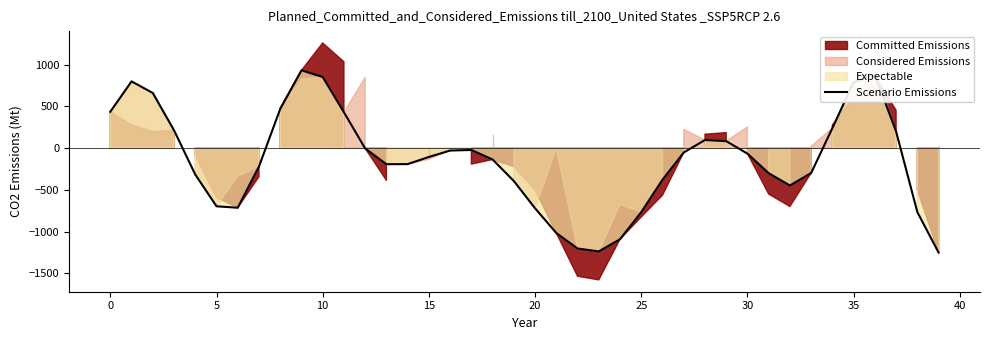

How many lines are shown in the chart?

1